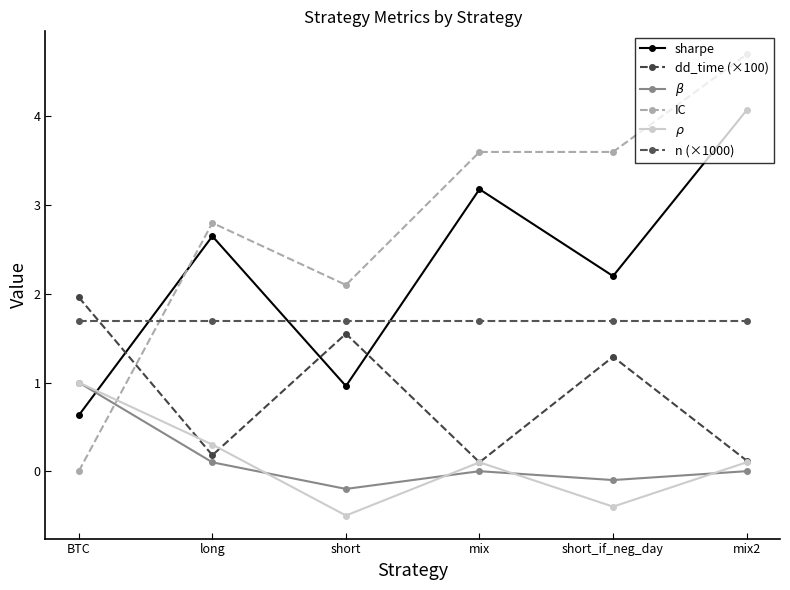

Reading right to left, transcribe all the data shown in this chart.

sharpe: mix2=4.1	short_if_neg_day=2.2	mix=3.2	short=1.0	long=2.6	BTC=0.6
dd_time (×100): mix2=0.1	short_if_neg_day=1.3	mix=0.1	short=1.6	long=0.2	BTC=2.0
$\beta$: mix2=0.0	short_if_neg_day=-0.1	mix=0.0	short=-0.2	long=0.1	BTC=1.0
IC: mix2=4.7	short_if_neg_day=3.6	mix=3.6	short=2.1	long=2.8	BTC=0.0
$\rho$: mix2=0.1	short_if_neg_day=-0.4	mix=0.1	short=-0.5	long=0.3	BTC=1.0
n (×1000): mix2=1.7	short_if_neg_day=1.7	mix=1.7	short=1.7	long=1.7	BTC=1.7